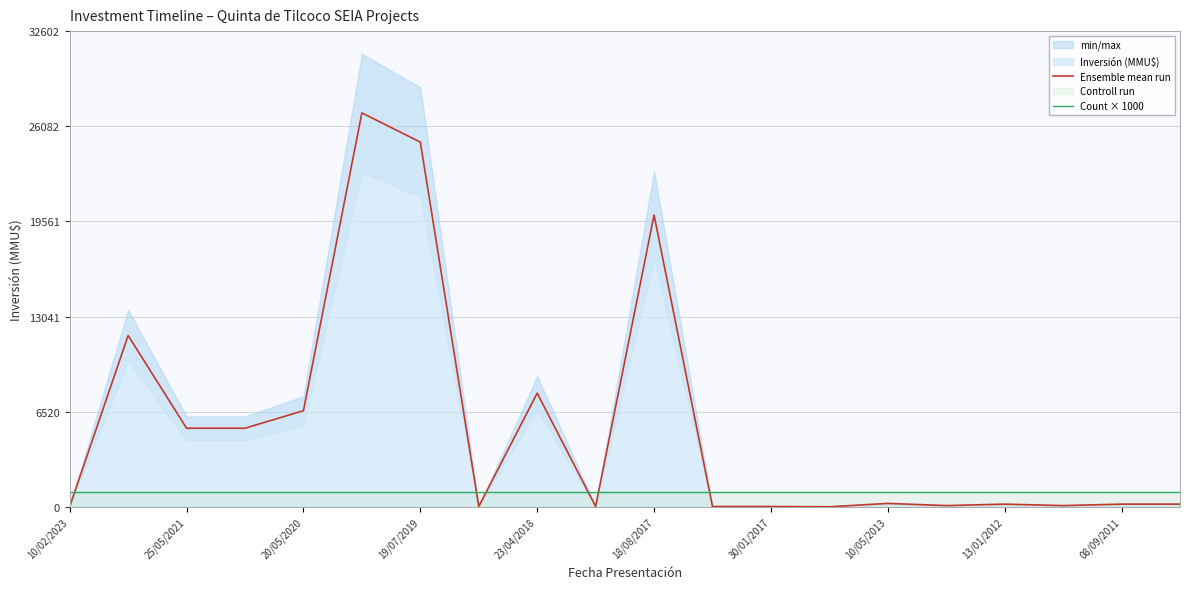

True or false: Count × 1000 and Ensemble mean run cross at least once.

True